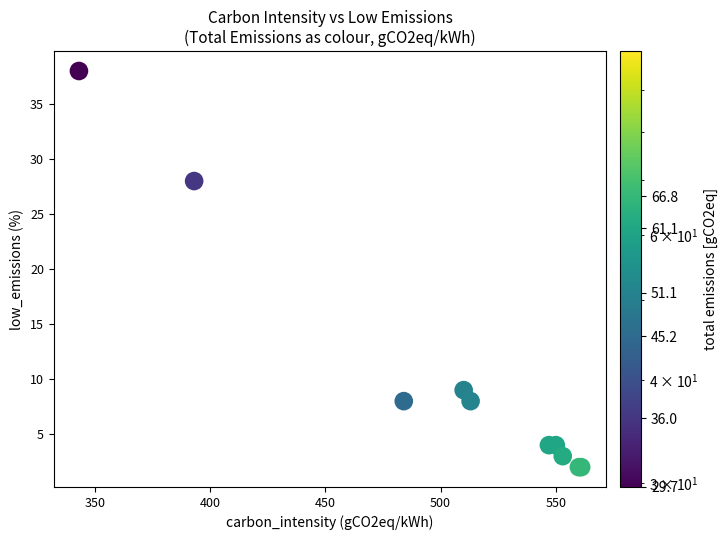

What Y value in the scatter plot is closest to 20?

28